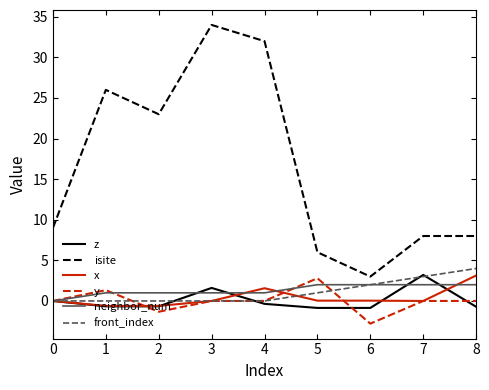

What is the highest value of the z series?

3.2